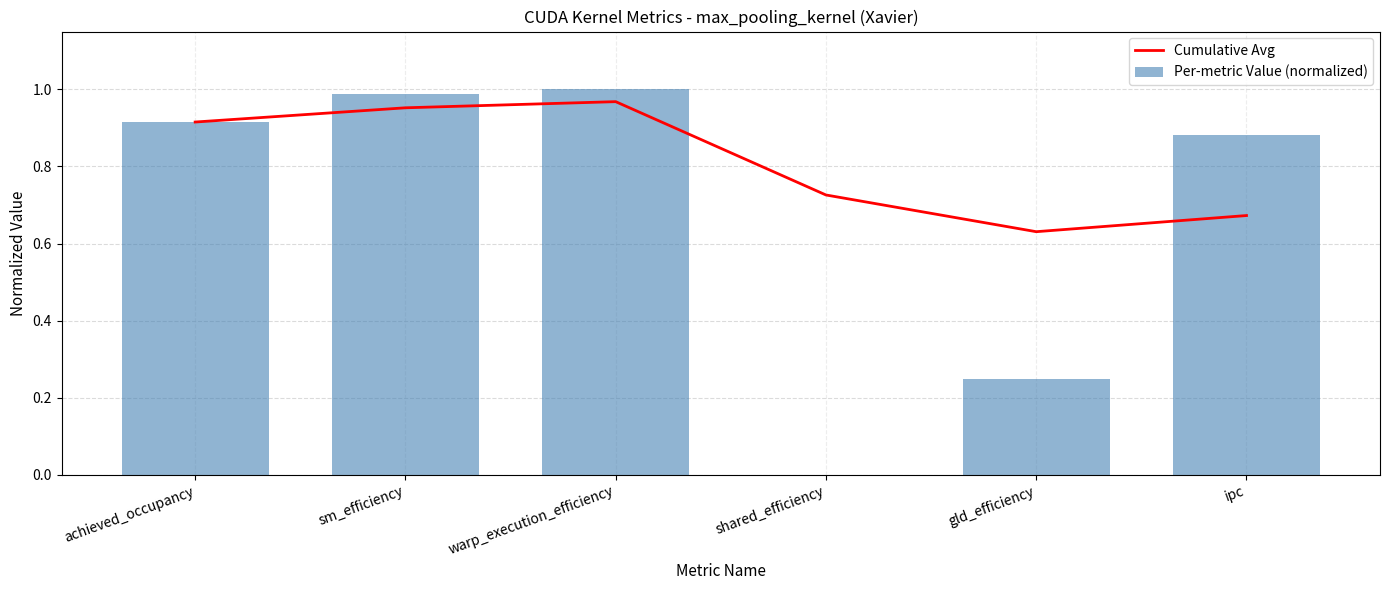

At which category does the chart reach its minimum across all series?

shared_efficiency